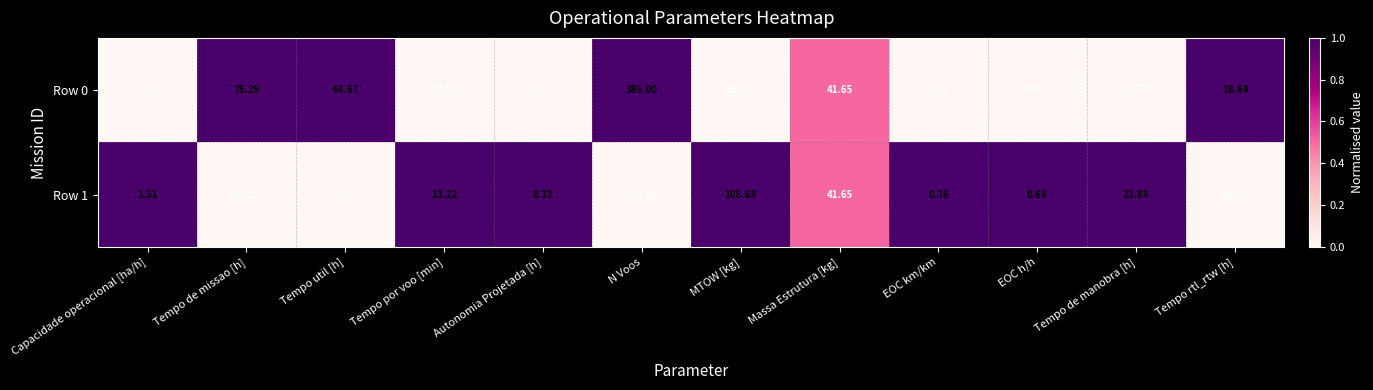

At which label does Row 1 reach its peak?

N Voos